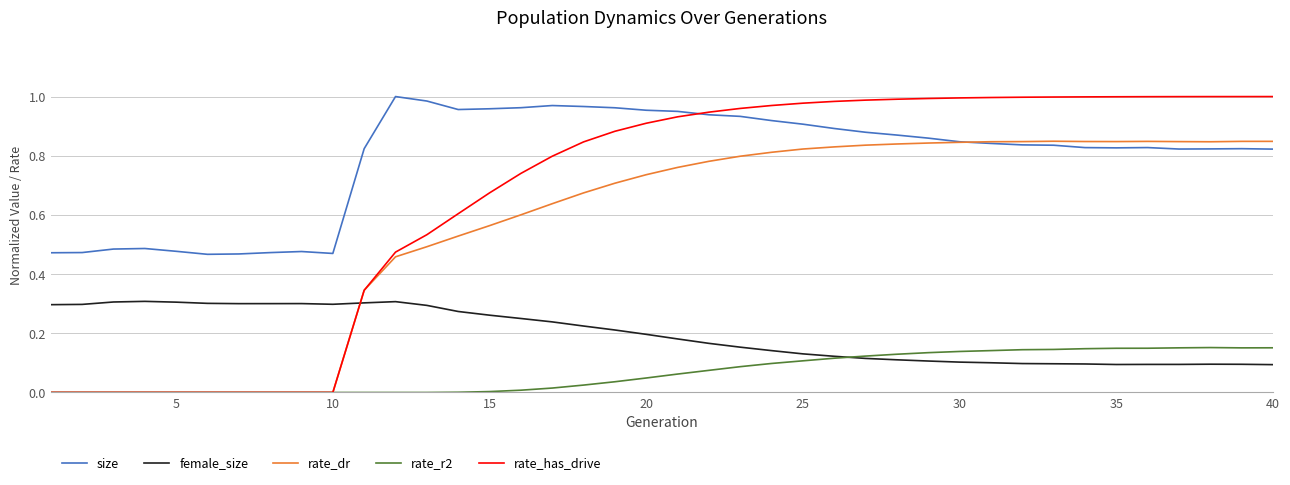

True or false: size and rate_r2 cross at least once.

False